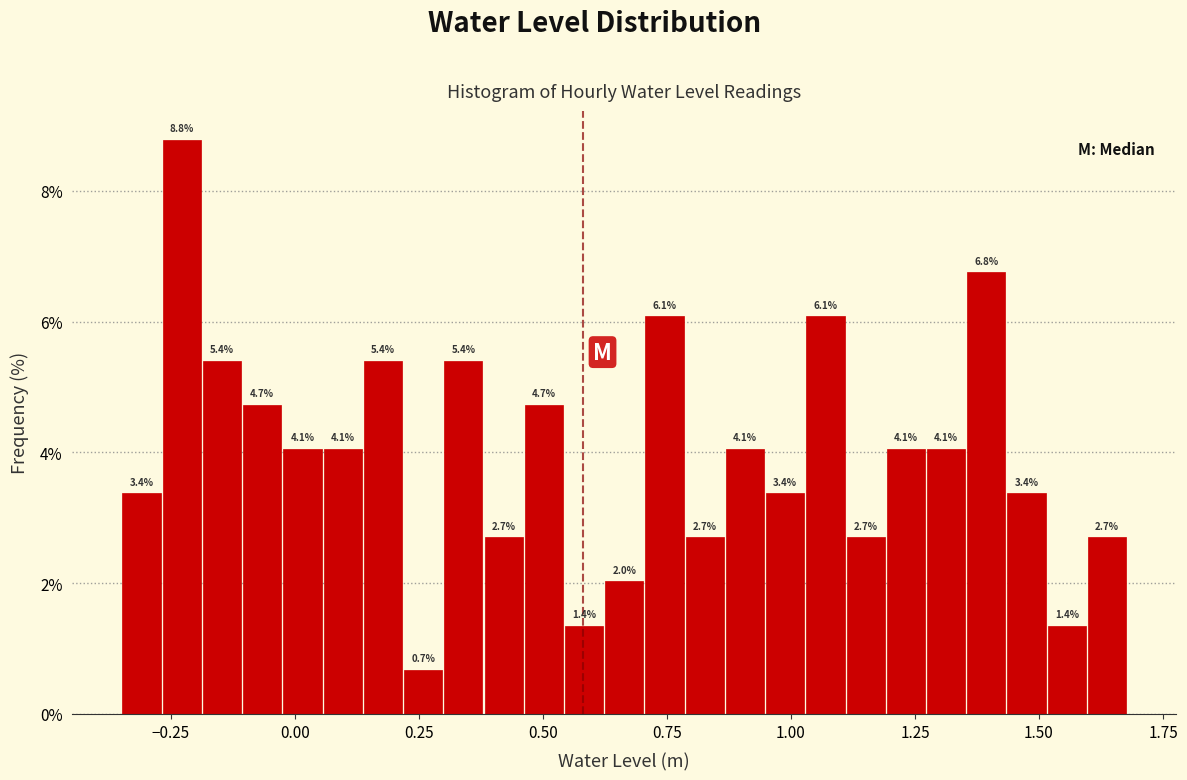

Read against the x-axis, roughly where is the centre of the tallest bar?

-0.25